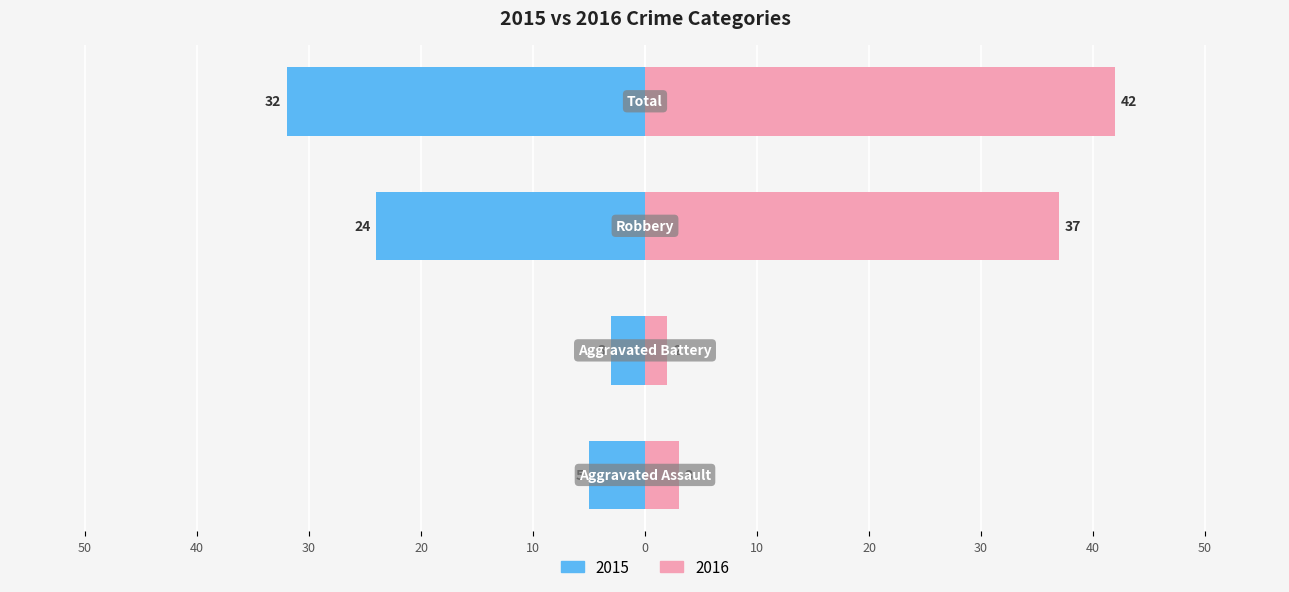

At which label is 2016 closest to 22?

Robbery